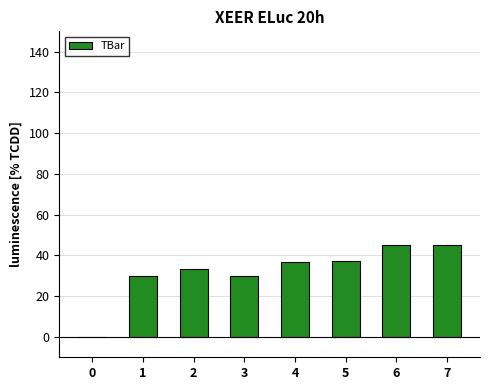

How many data points does each series have?

8